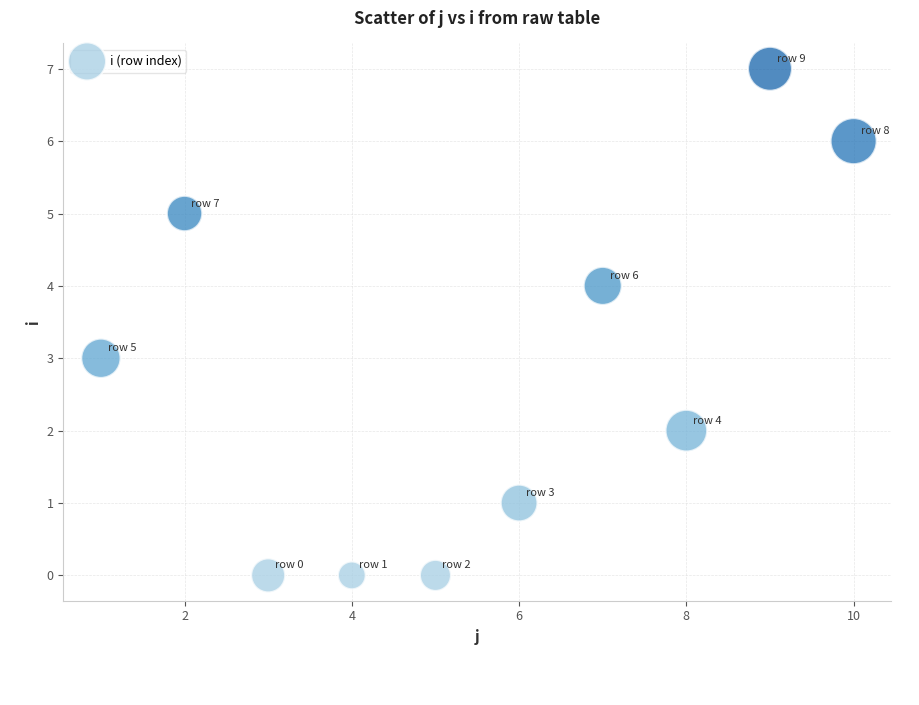

What is the average X value?

6